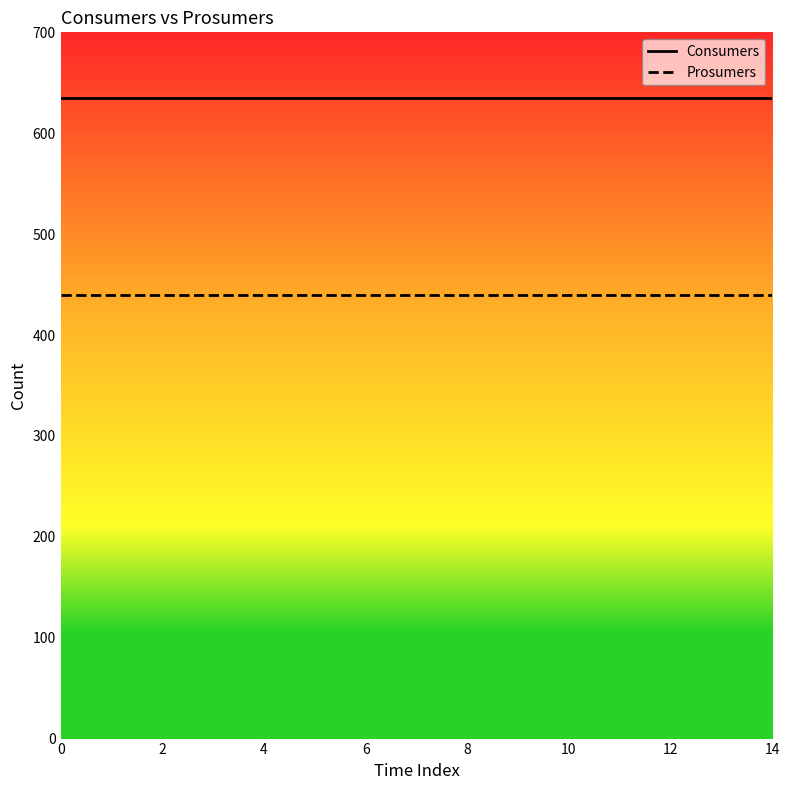

Which series has the largest total across all categories?

Consumers